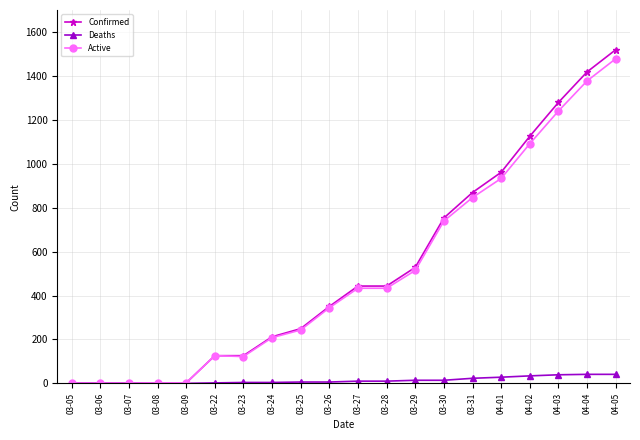

At which label does Active reach its peak?

04-05